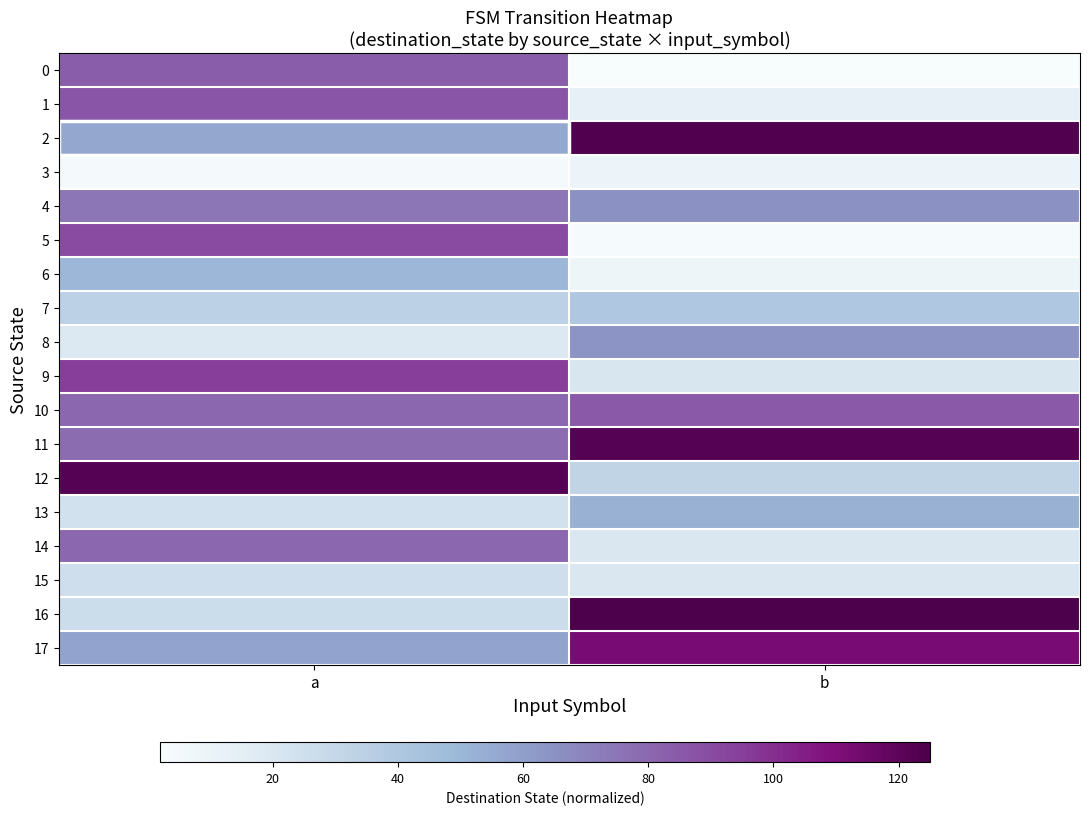

At b, list the series in order from largest to smallest.

16, 2, 11, 17, 10, 4, 8, 13, 7, 12, 9, 14, 15, 1, 3, 6, 5, 0